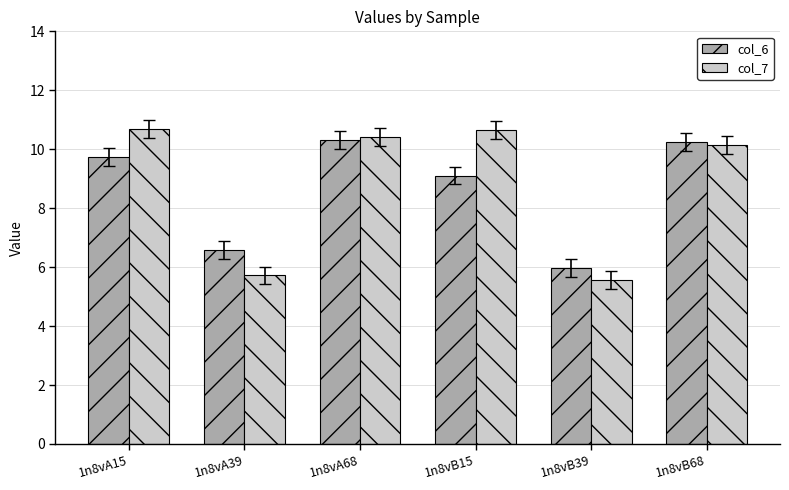

Reading left to right, extract all data points from this chart.

col_6: 1n8vA15=9.7	1n8vA39=6.6	1n8vA68=10.3	1n8vB15=9.1	1n8vB39=6.0	1n8vB68=10.3
col_7: 1n8vA15=10.7	1n8vA39=5.7	1n8vA68=10.4	1n8vB15=10.7	1n8vB39=5.6	1n8vB68=10.1